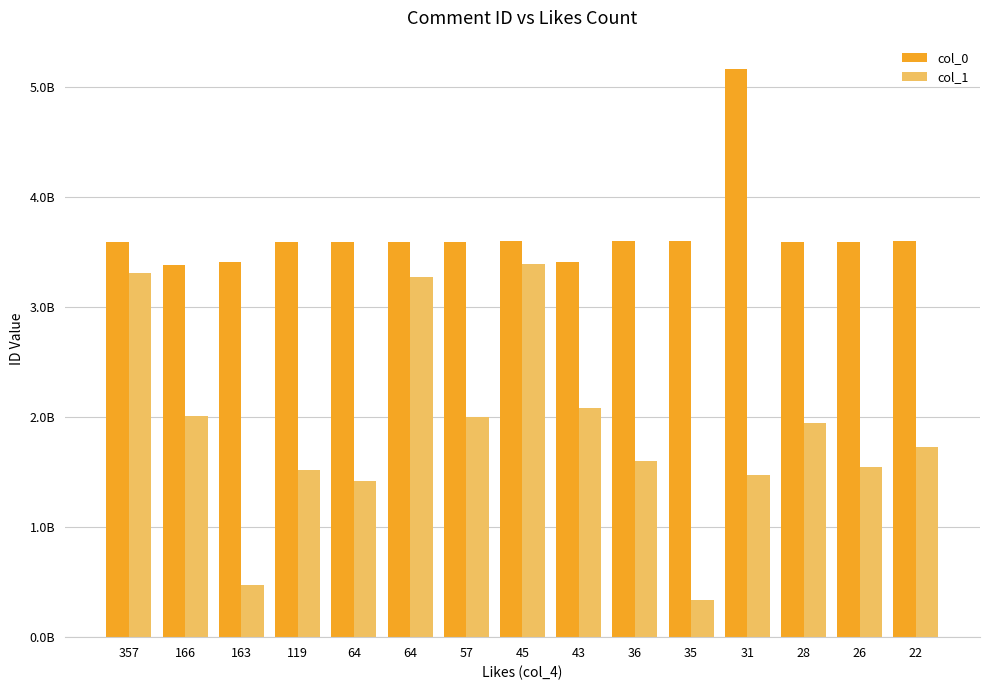

At which label does col_0 first exceed 3591270217?

64